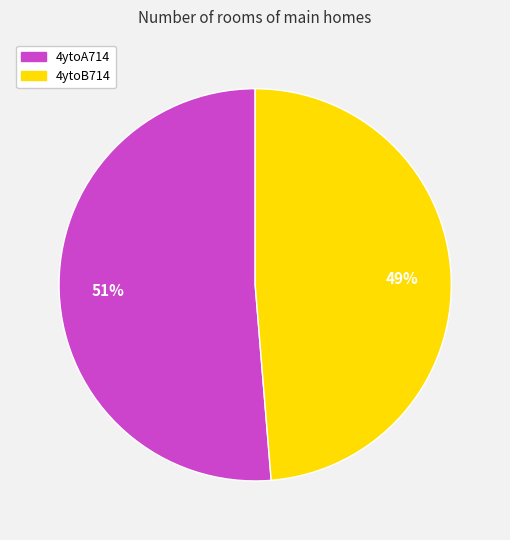

To the nearest percent, what percentage of the pie is 4ytoA714?

51%